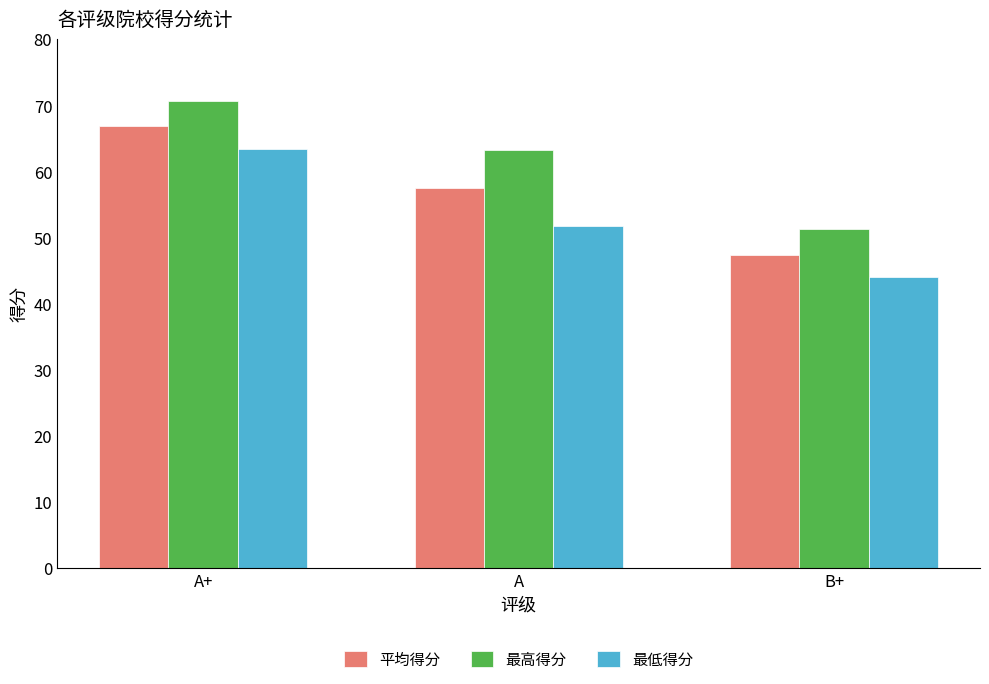

Where is 最高得分 nearest to the value 60?

A